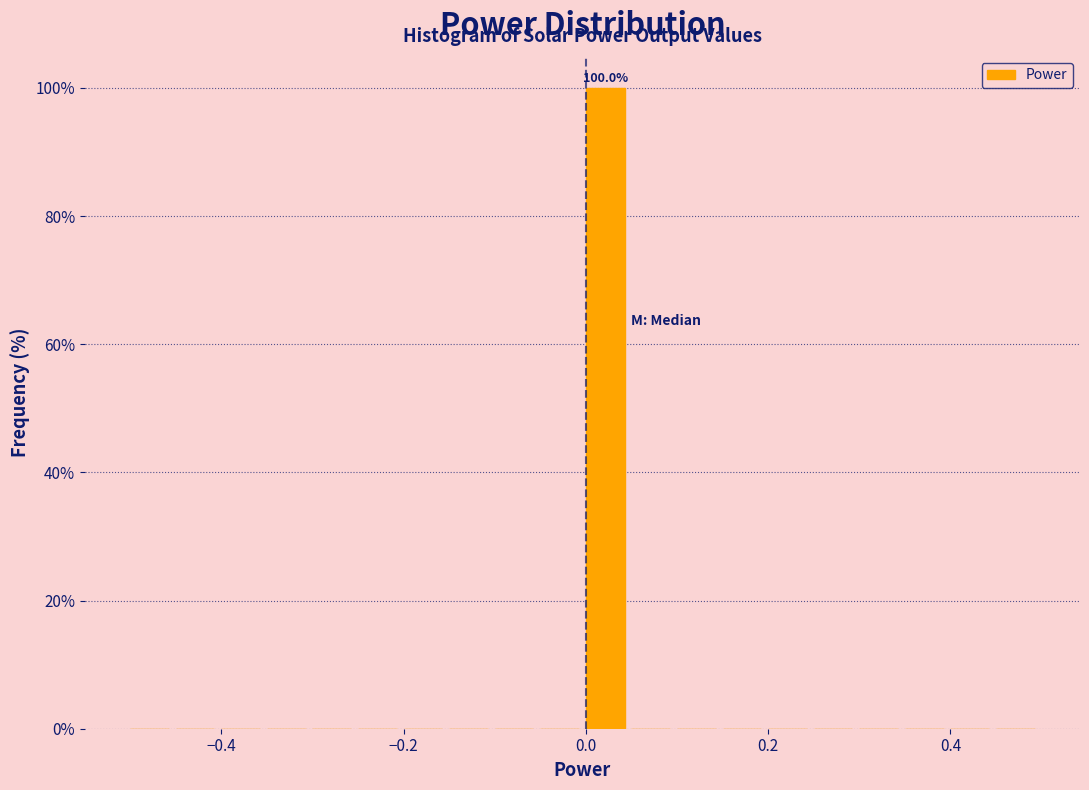

Around what value on the x-axis is the tallest bar? Give the approximate position of its centre, as read against the axis.

0.02